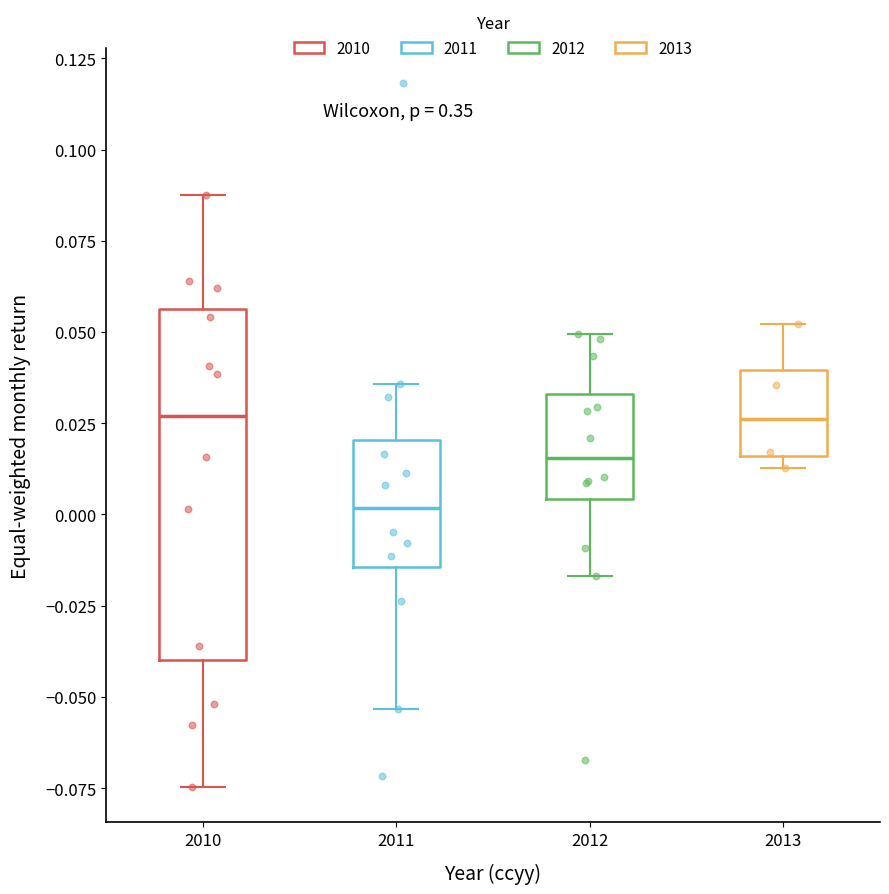

Reading left to right, read every box against the y-axis: the position of its median line, the range the box covers, and the ends of its whiskers. The values are not printed on the chart, so give them approximately, as read against the axis.

2010: median 0.025, box -0.040 to 0.055, whiskers -0.075 to 0.090
2011: median 0.000, box -0.015 to 0.020, whiskers -0.055 to 0.035
2012: median 0.015, box 0.005 to 0.035, whiskers -0.015 to 0.050
2013: median 0.025, box 0.015 to 0.040, whiskers 0.015 (just below the box's lower edge) to 0.050